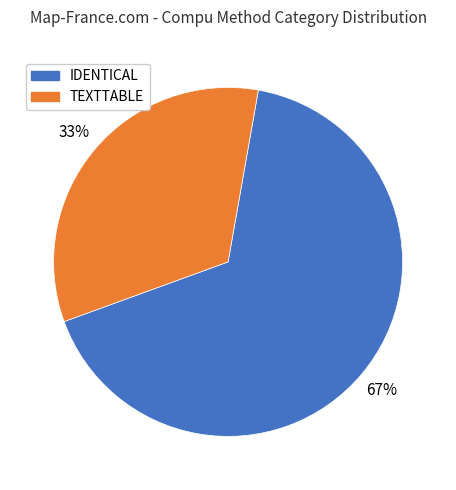

Is there a majority slice in this chart?

Yes